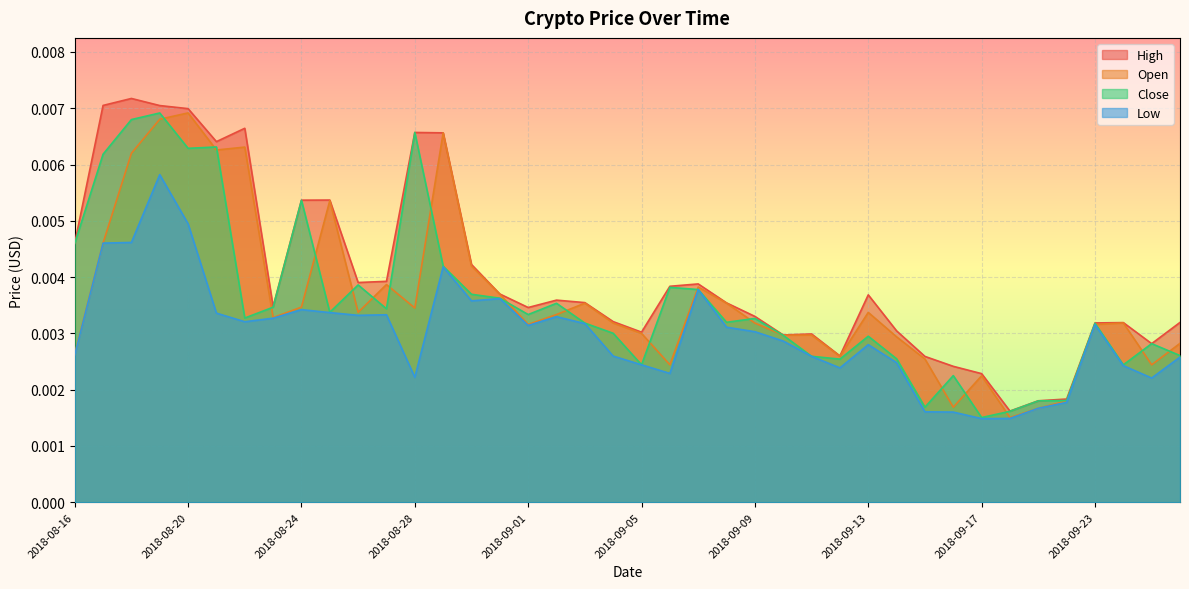

At 2018-09-21, list the series in order from largest to smallest.

High, Close, Open, Low